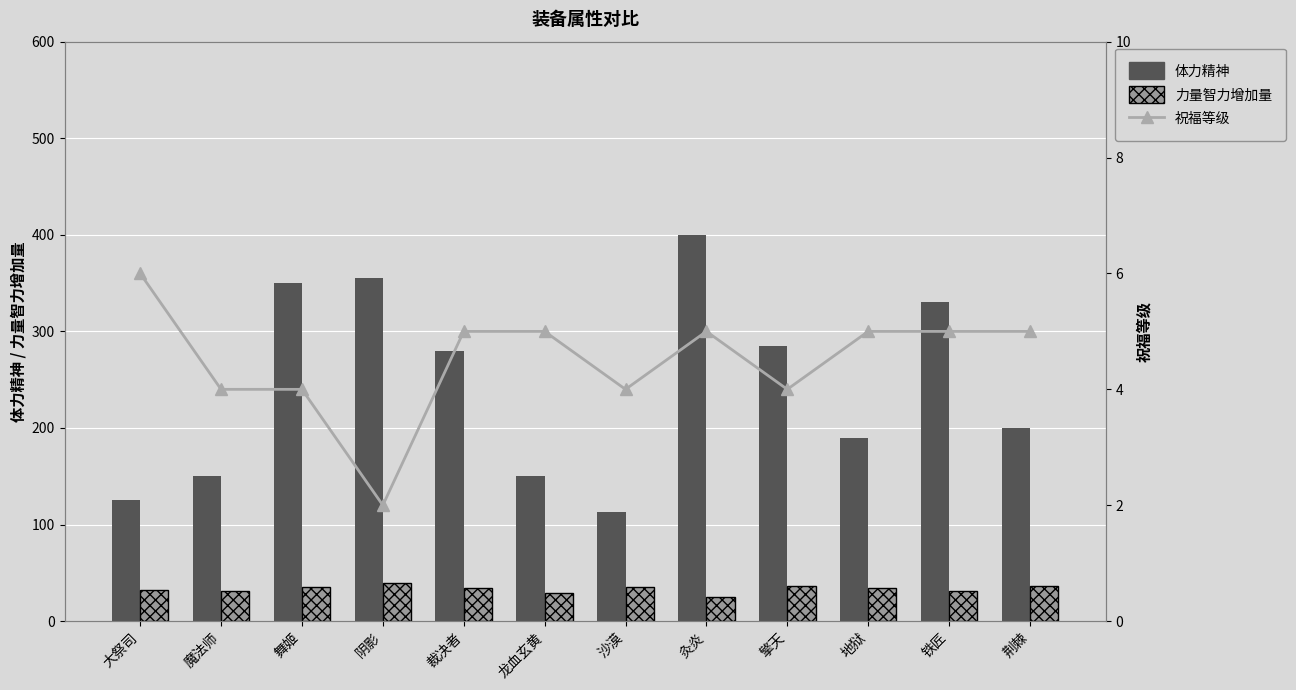

The 体力精神 series shows 221.9 at 魔法师. True or false?

False